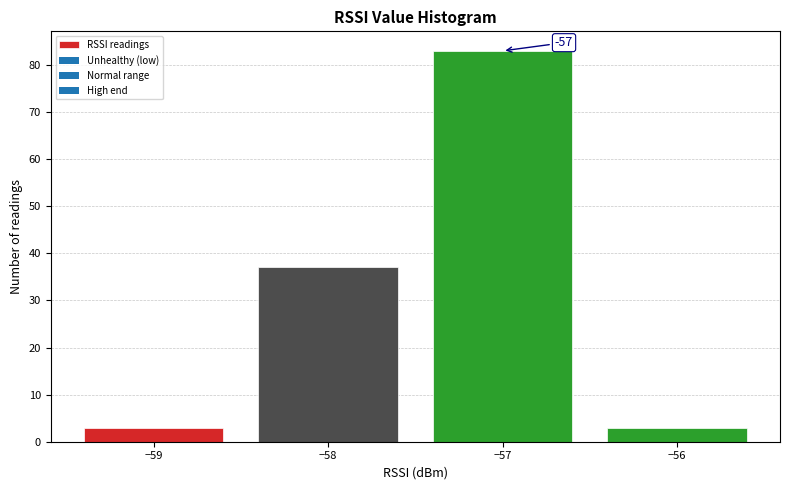

Which range on the x-axis has the tallest bar?

-57.5 to -56.5